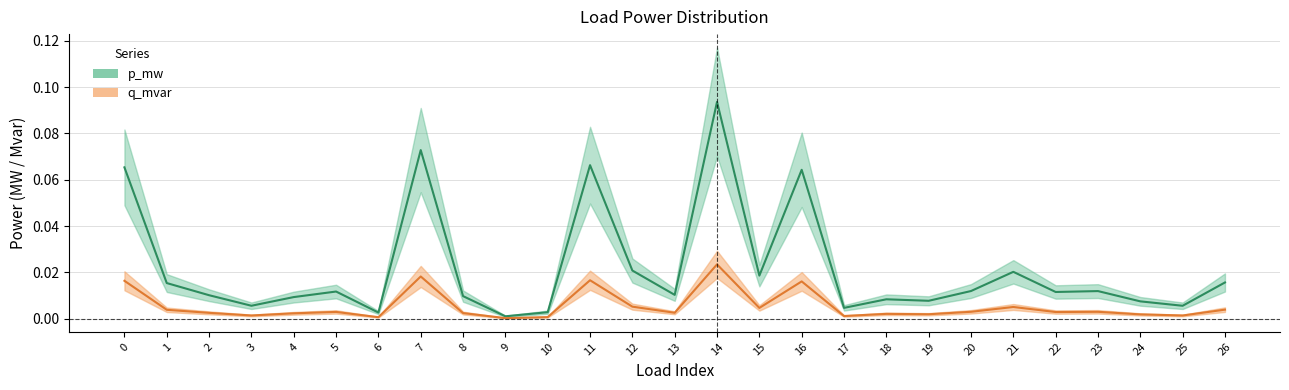

At 18, list the series in order from largest to smallest.

p_mw, q_mvar